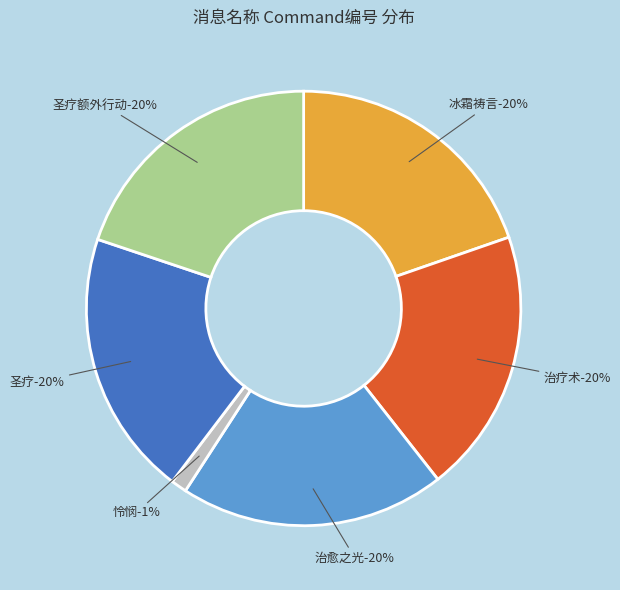

What is the largest slice in the pie chart?

圣疗额外行动